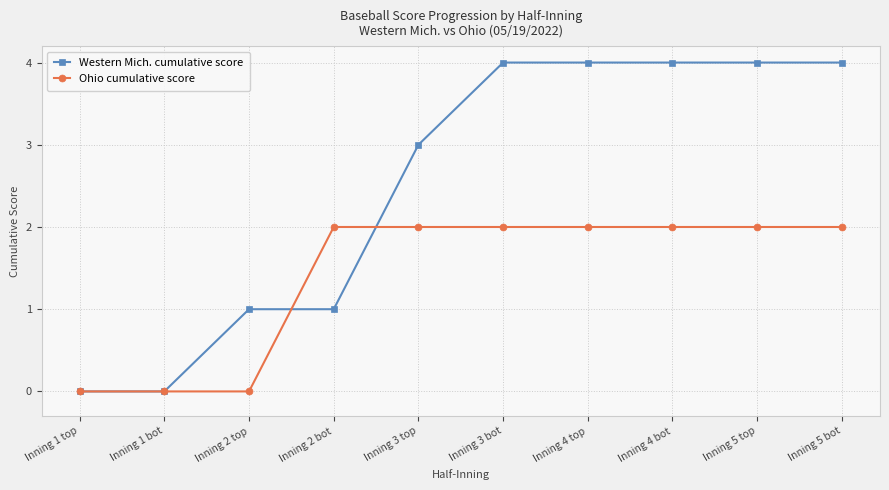

What is the difference between the maximum and minimum values in the Ohio cumulative score series?

2